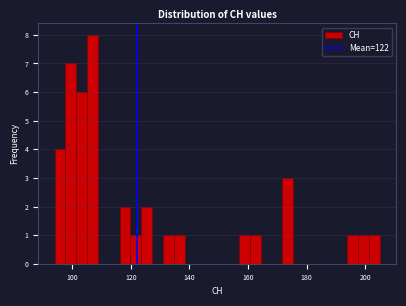

Read against the x-axis, roughly where is the centre of the tallest bar?

106